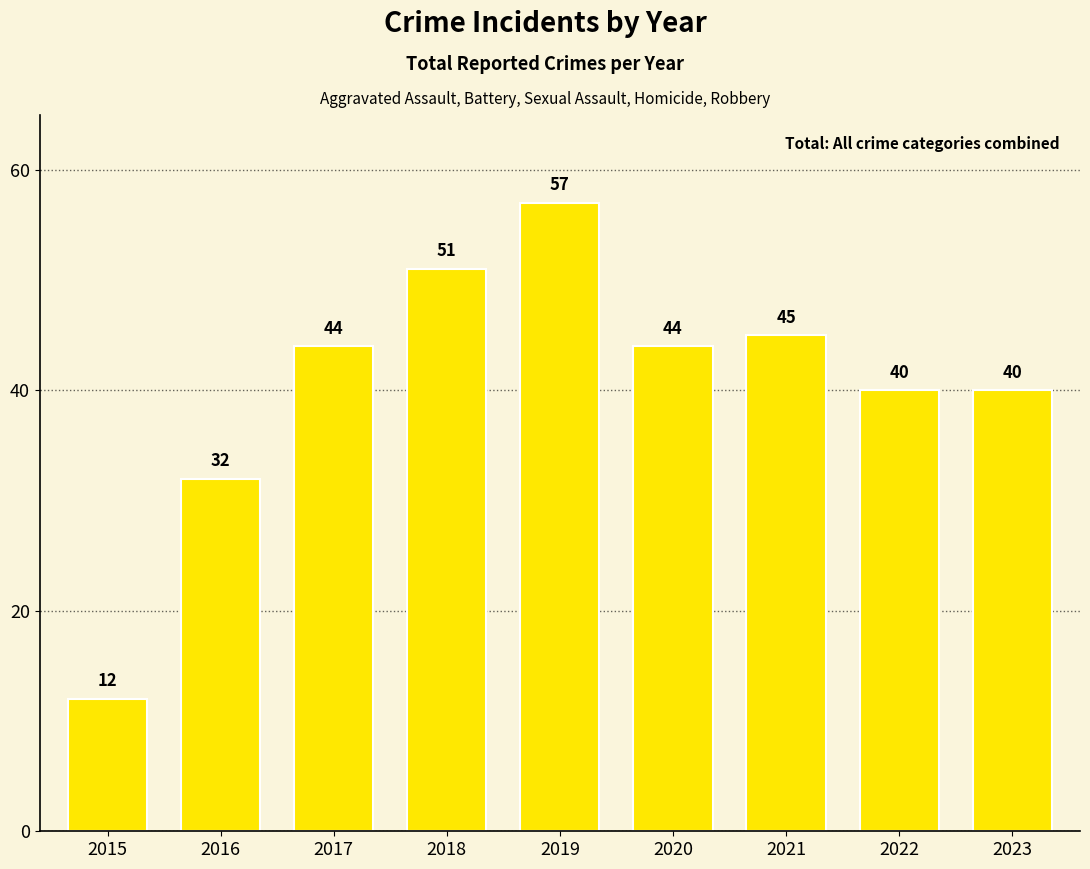

Which label corresponds to the smallest value in the chart?

2015